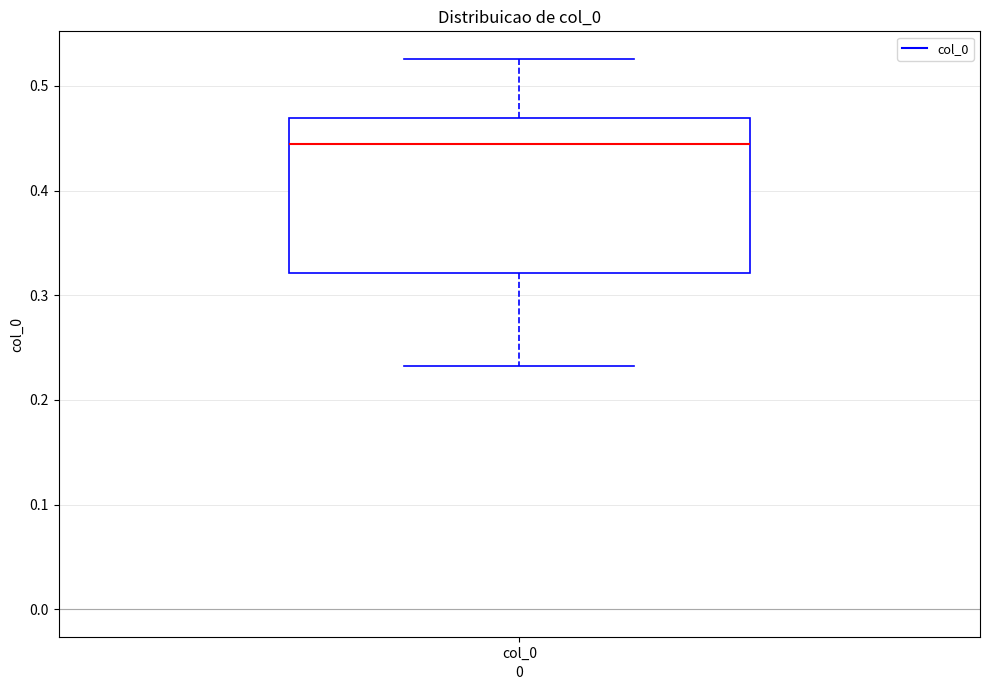

Read this box plot against the y-axis: the position of the median line, the range covered by the box, and the ends of both whiskers. The values are not printed on the chart, so give them approximately, as read against the axis.

median 0.44, box 0.32 to 0.47, whiskers 0.23 to 0.53